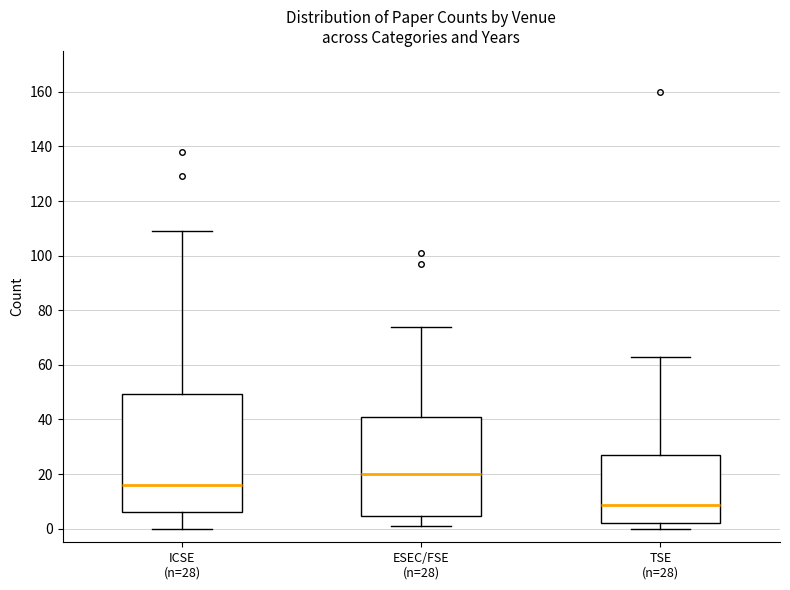

Reading left to right, read every box against the y-axis: the position of its median line, the range the box covers, and the ends of its whiskers. The values are not printed on the chart, so give them approximately, as read against the axis.

ICSE (n=28): median 16, box 6 to 50, whiskers 0 to 110
ESEC/FSE (n=28): median 20, box 4 to 40, whiskers 2 to 74
TSE (n=28): median 8, box 2 to 28, whiskers 0 to 64